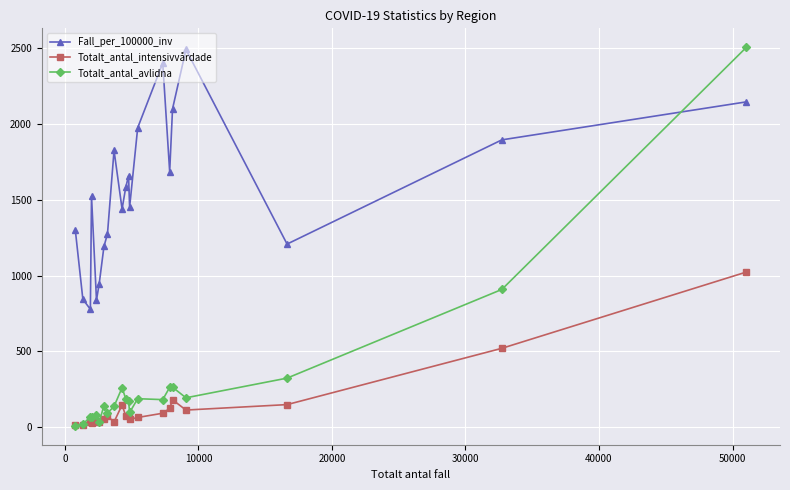

What is the difference between the maximum and minimum values in the Totalt_antal_intensivvårdade series?

1014.0